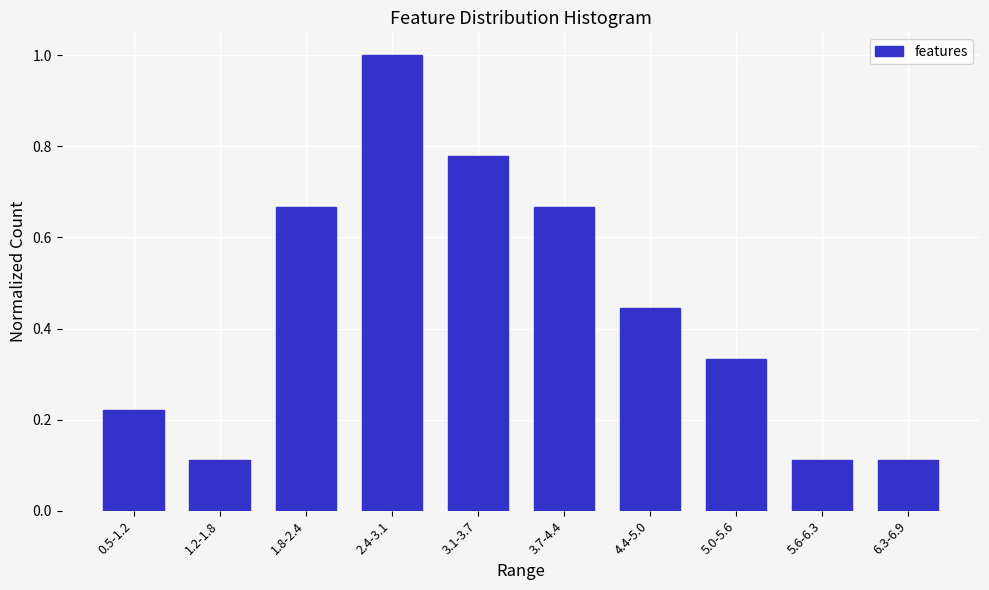

Which has a higher value, 1.2-1.8 or 3.1-3.7?

3.1-3.7